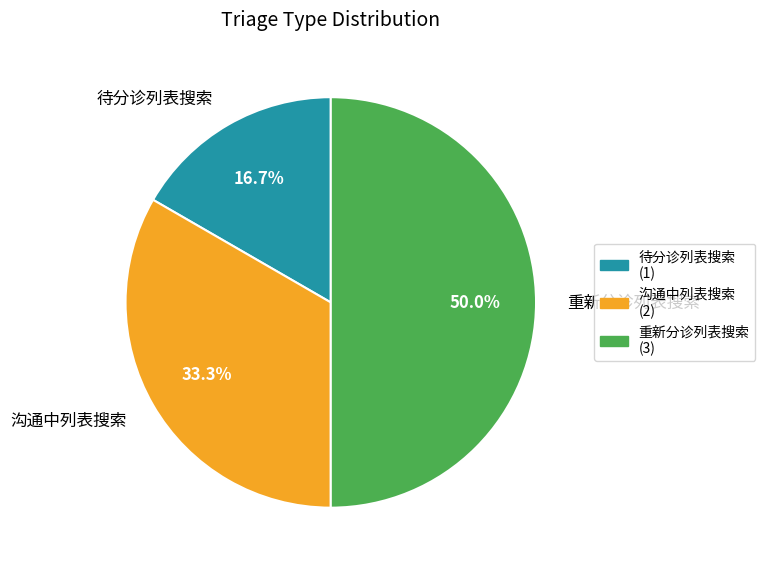

What is the total percentage of 待分诊列表搜索 and 重新分诊列表搜索?

66.7%